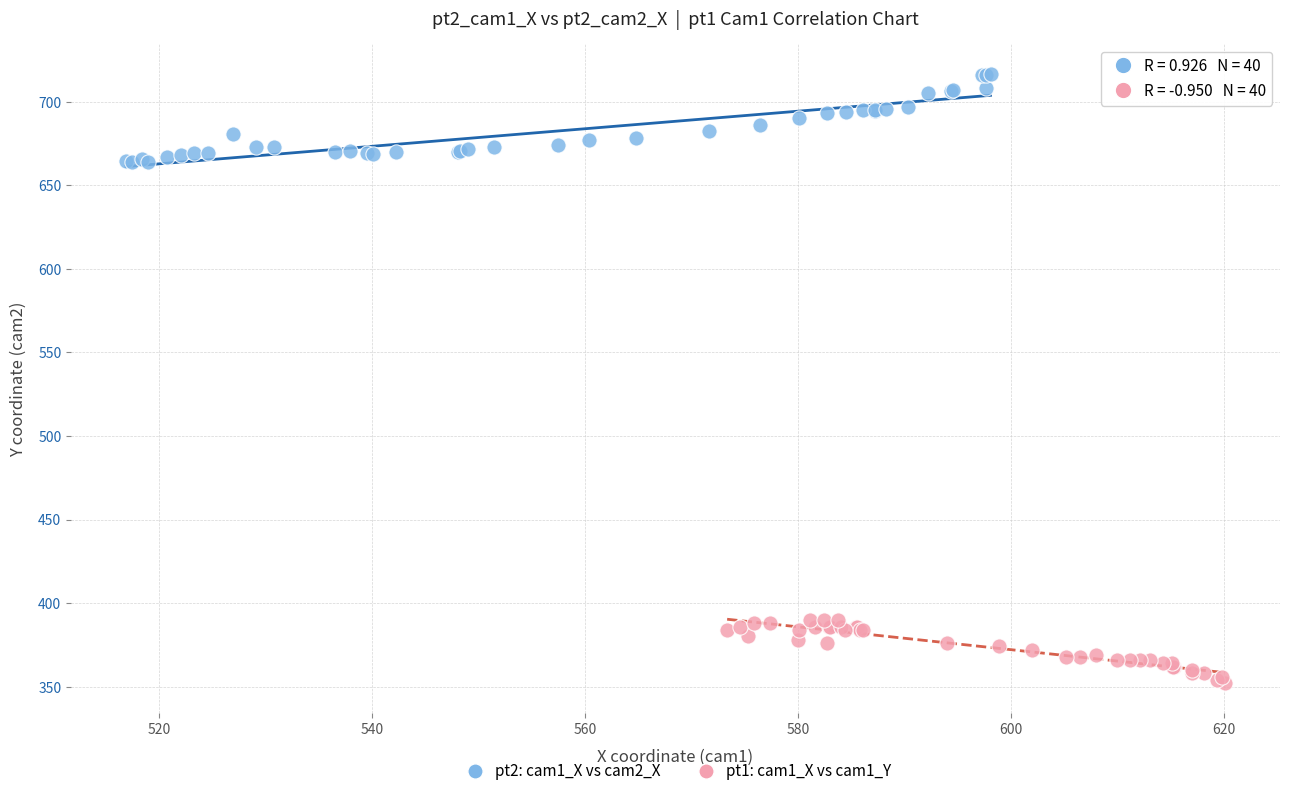

Which series reaches the minimum Y coordinate?

pt1: cam1_X vs cam1_Y